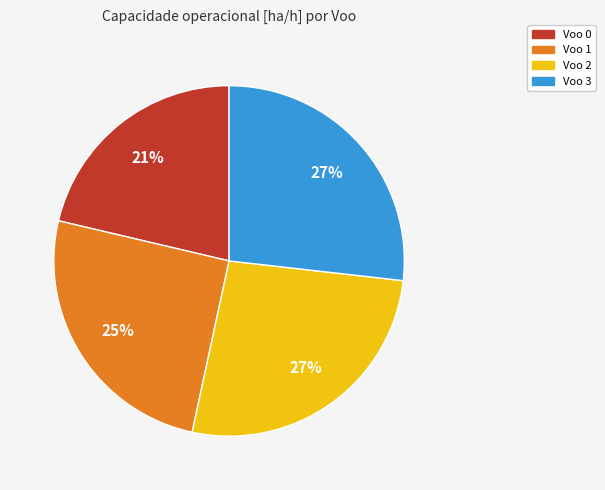

Does Voo 1 account for over 50% of the chart?

No